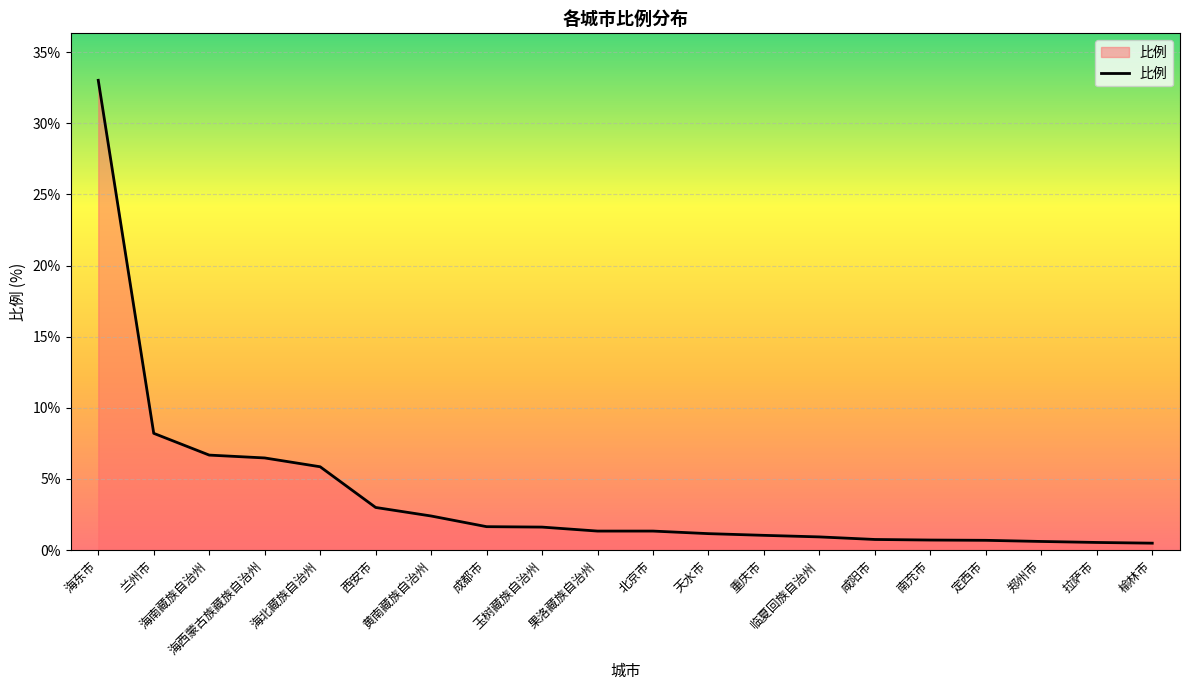

What is the maximum value shown in the chart?

33.0